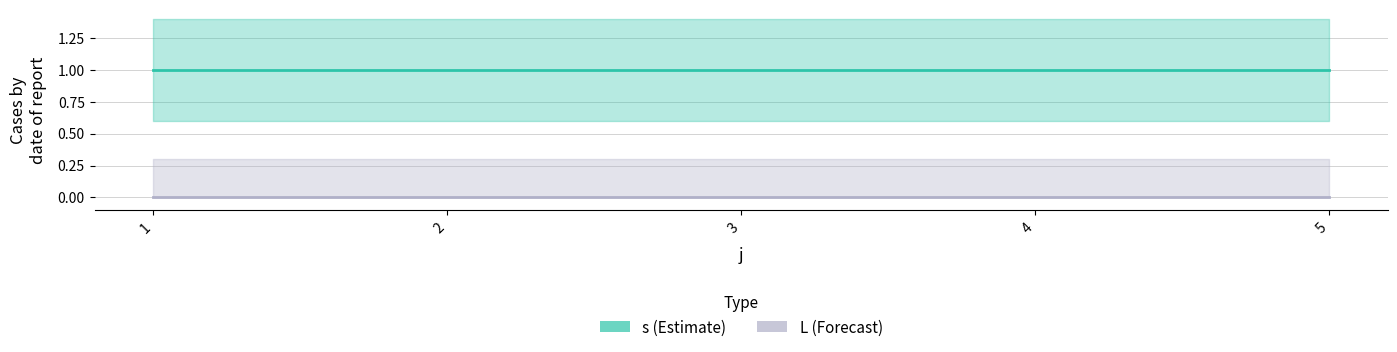

Is it true that L equals 0 at 3?

True